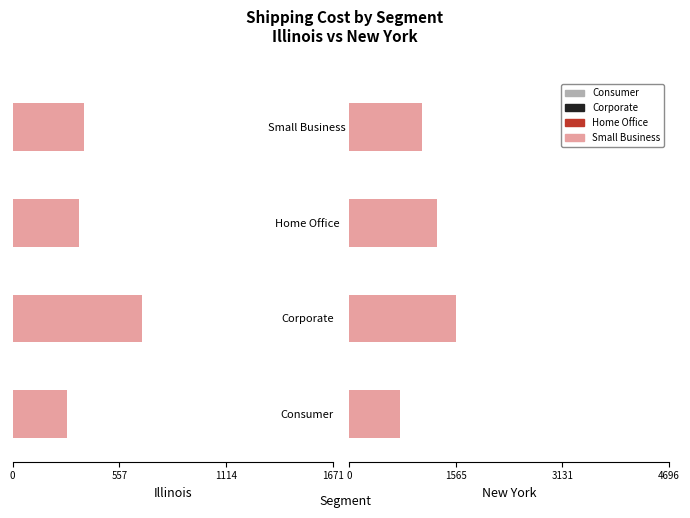

What is the sum of the Small Business values at Consumer and Small Business?

1830.9